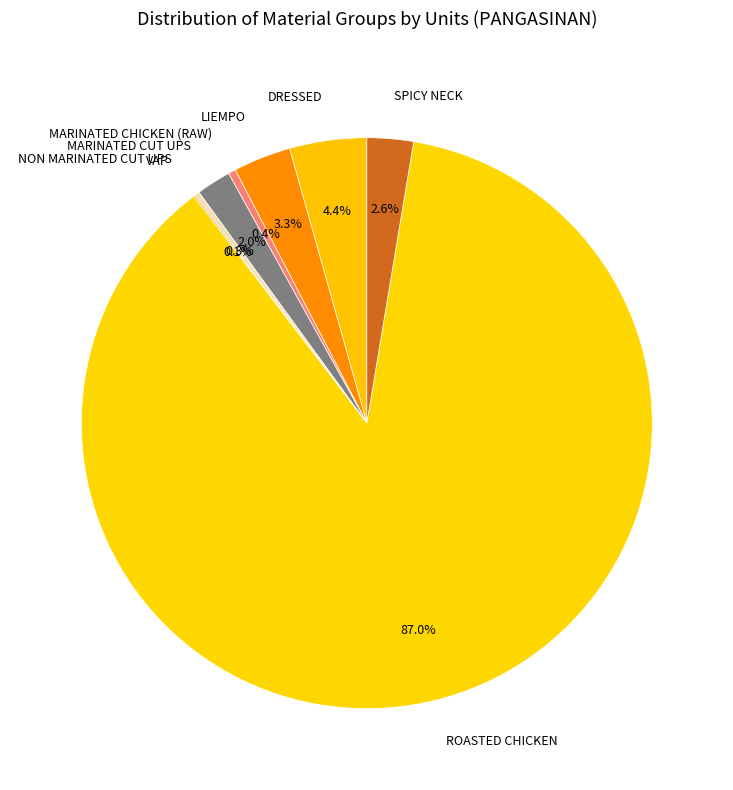

What is the largest slice in the pie chart?

ROASTED CHICKEN